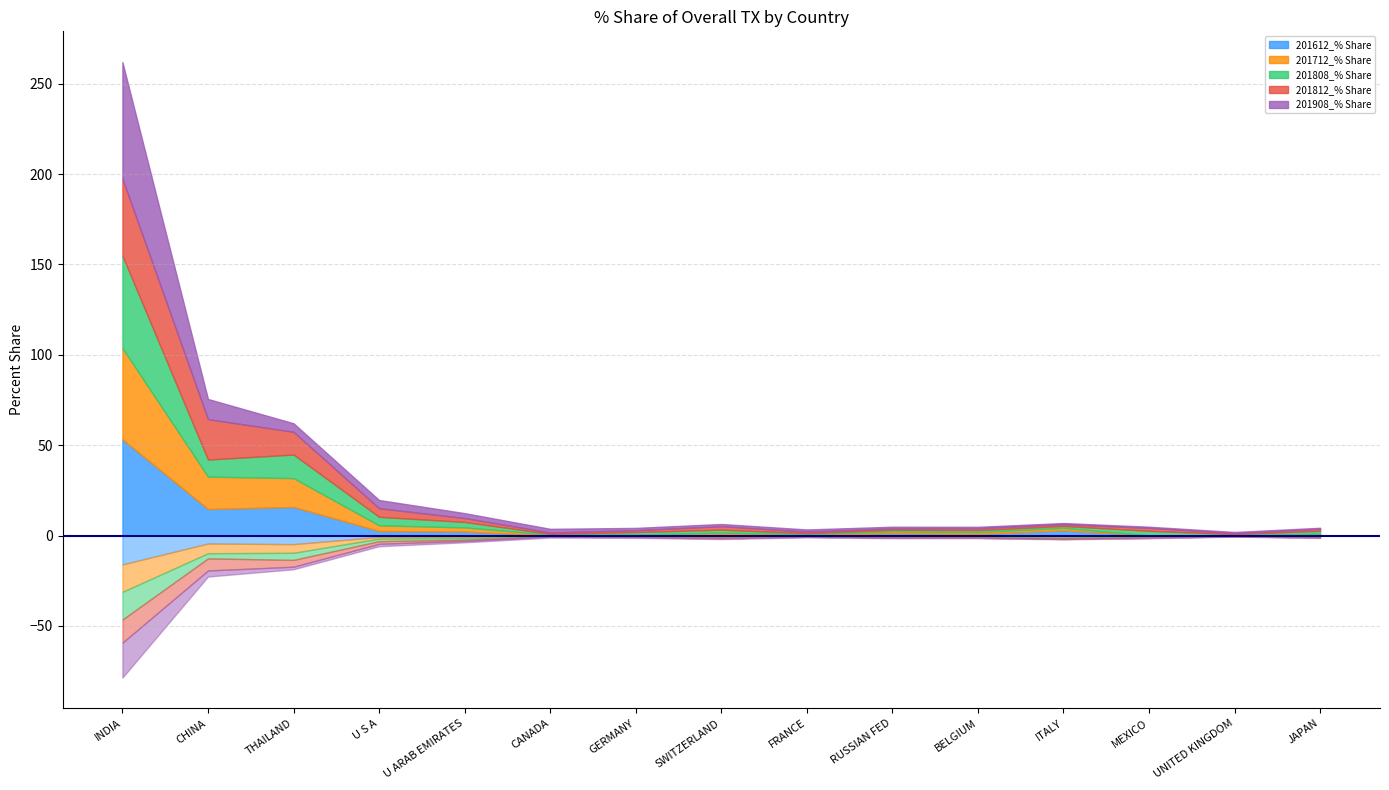

Which series has the widest spread of values?

201908_% Share